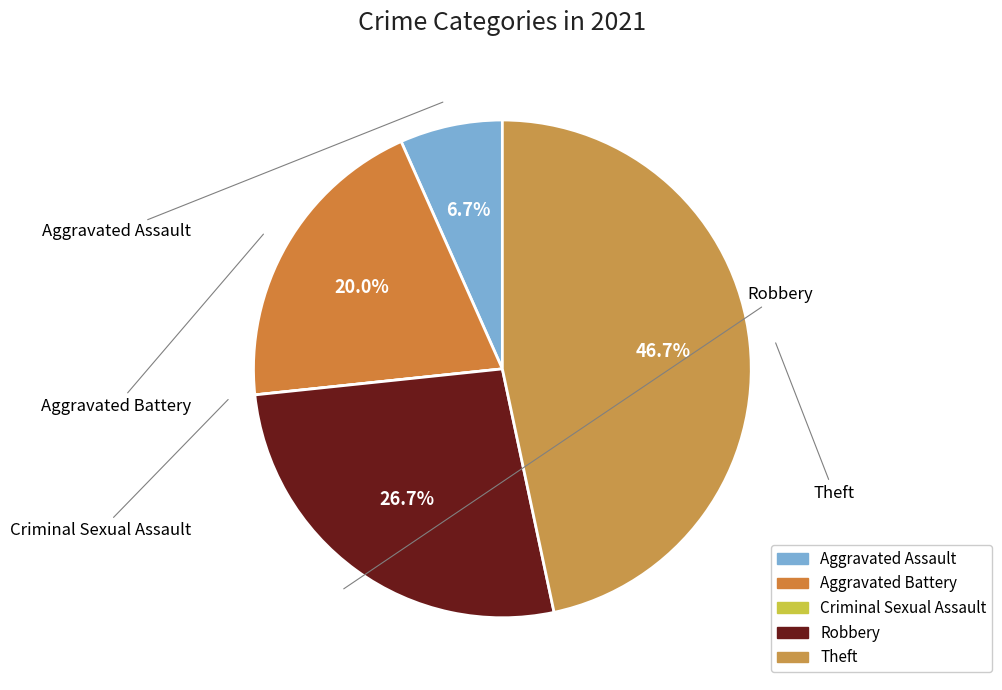

To the nearest percent, what is the combined percentage of Aggravated Battery and Robbery?

47%